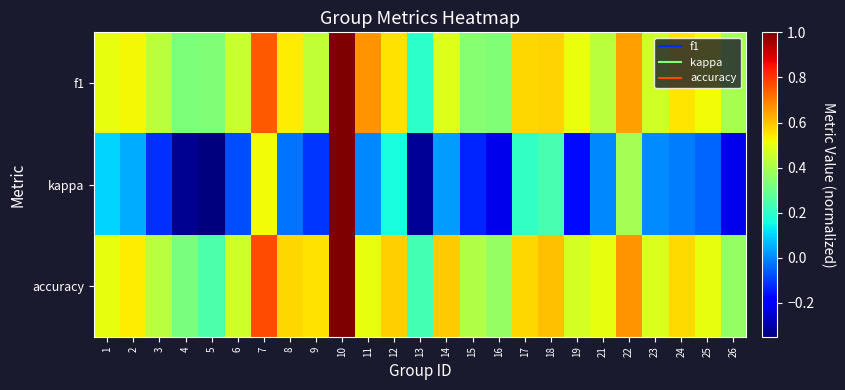

What is the minimum value shown in the chart?

-0.4